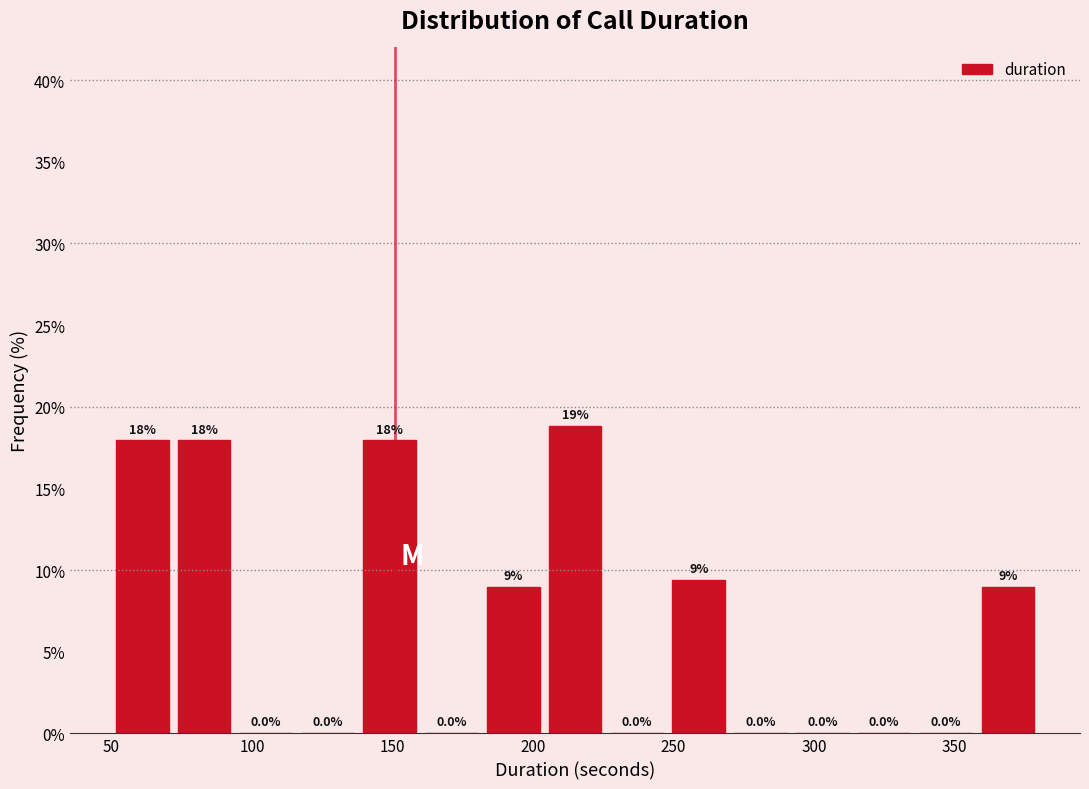

Which range on the x-axis has the tallest bar?

204 to 226